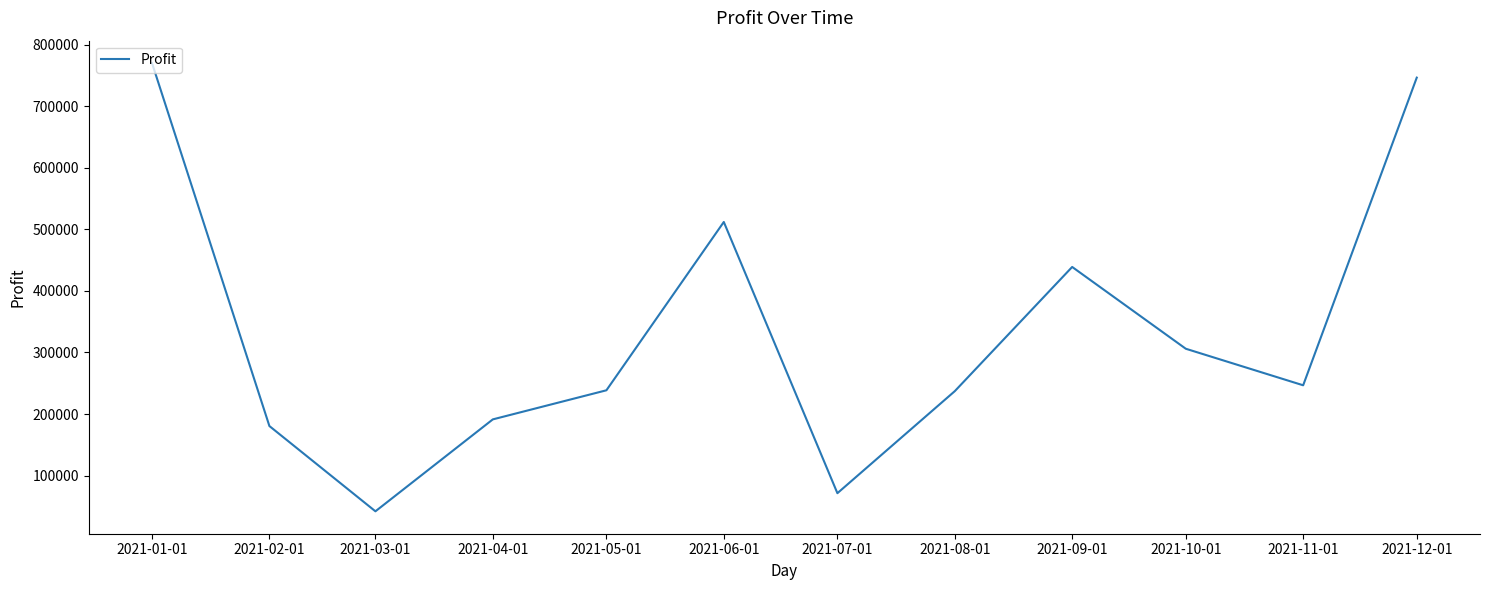

What is the difference between the values at 2021-01-01 and 2021-05-01?

531683